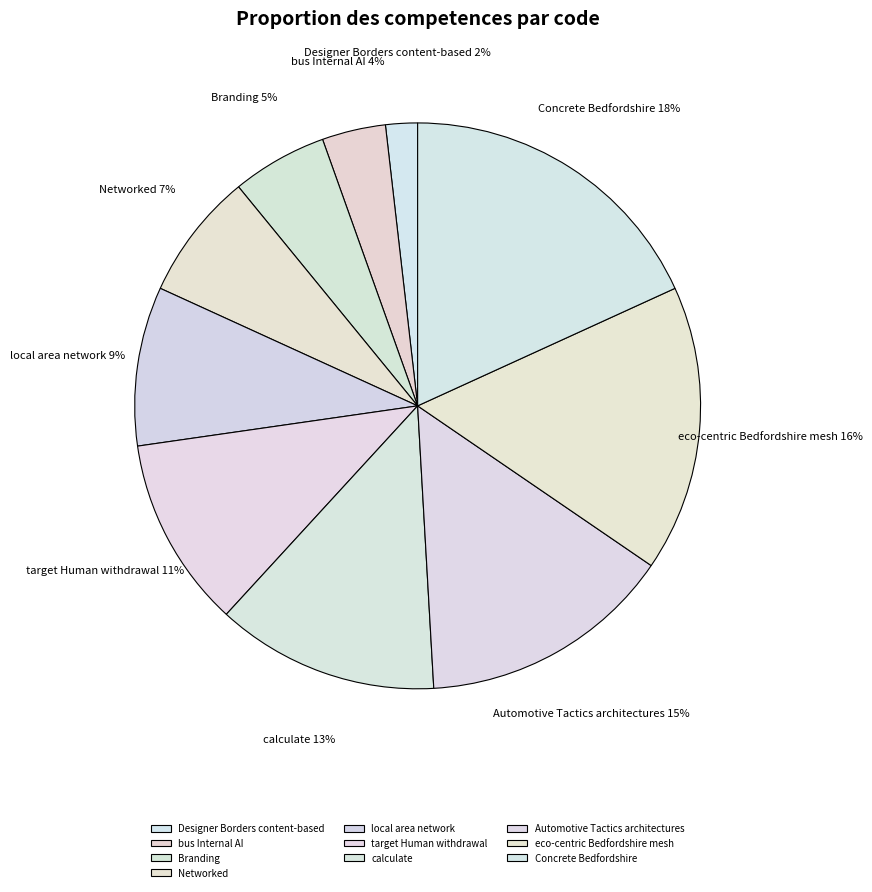

To the nearest percent, what is the average slice percentage?

10%